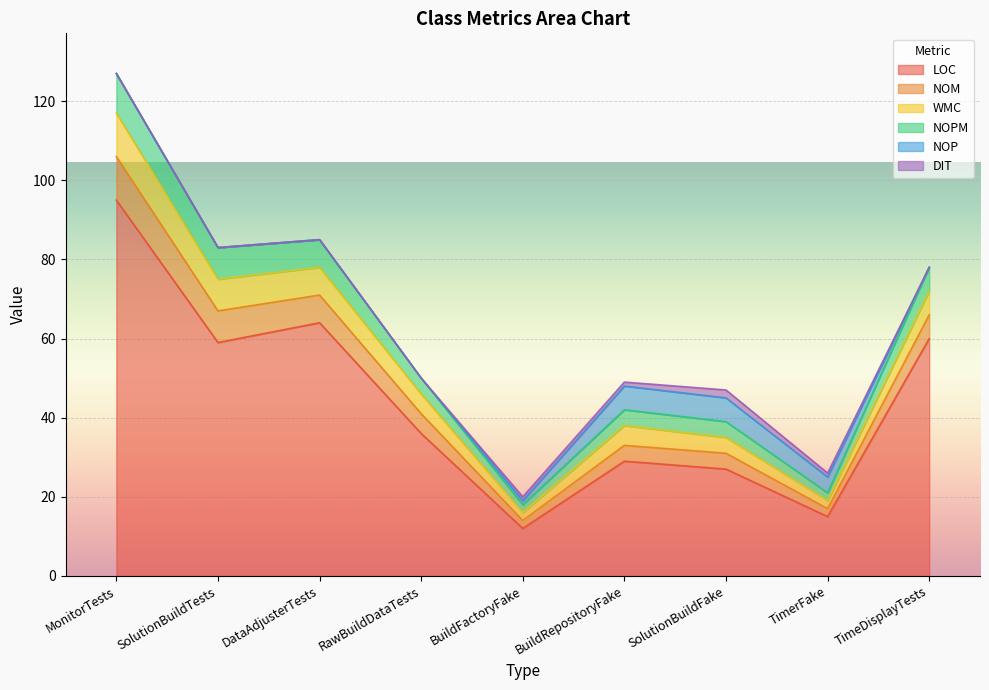

At how many categories does at least one series exceed 124?

1